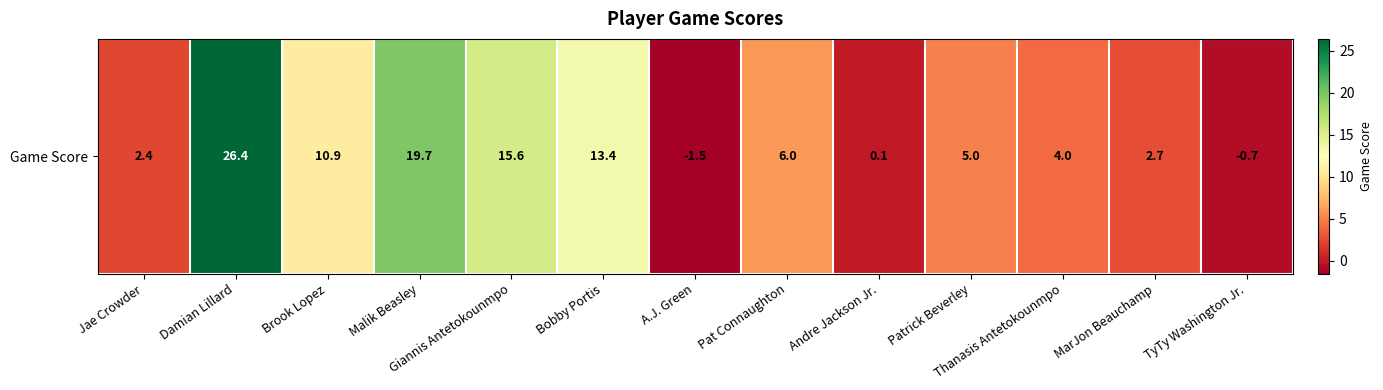

Which has a higher value, TyTy Washington Jr. or Patrick Beverley?

Patrick Beverley